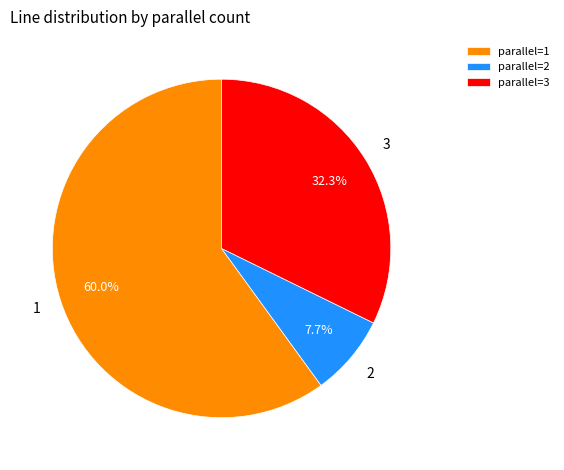

Which slice is the smallest?

parallel=2